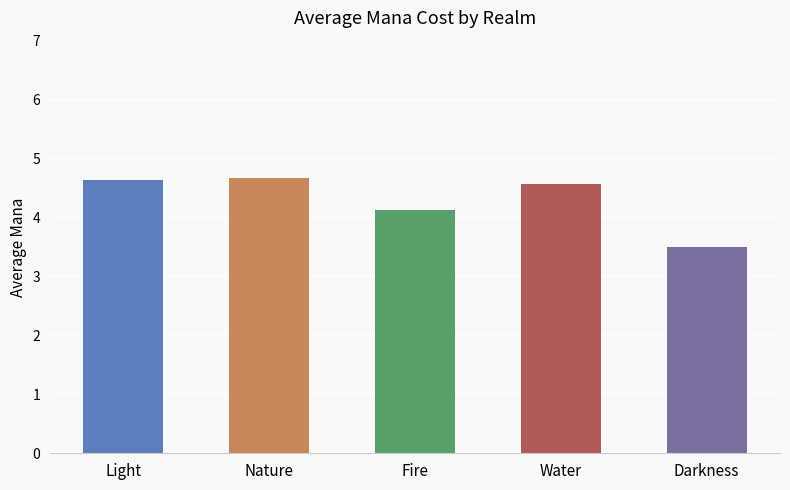

Does the chart contain stacked bars?

No